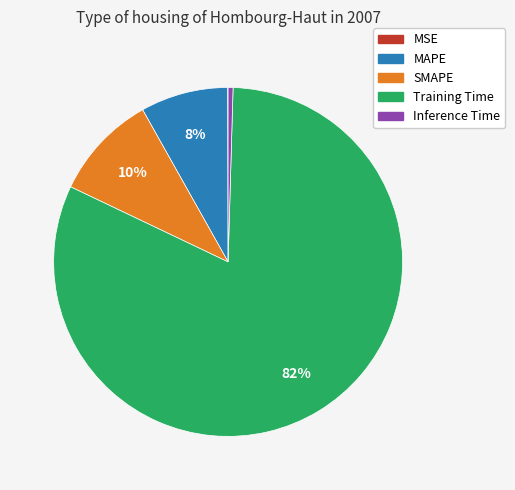

Between Training Time and MAPE, which is larger?

Training Time